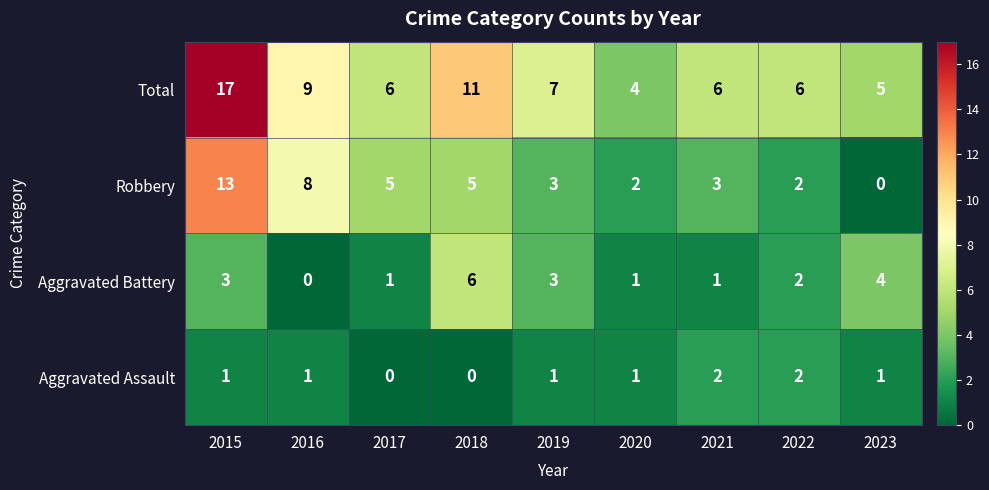

At 2023, list the series in order from smallest to largest.

Robbery, Aggravated Assault, Aggravated Battery, Total